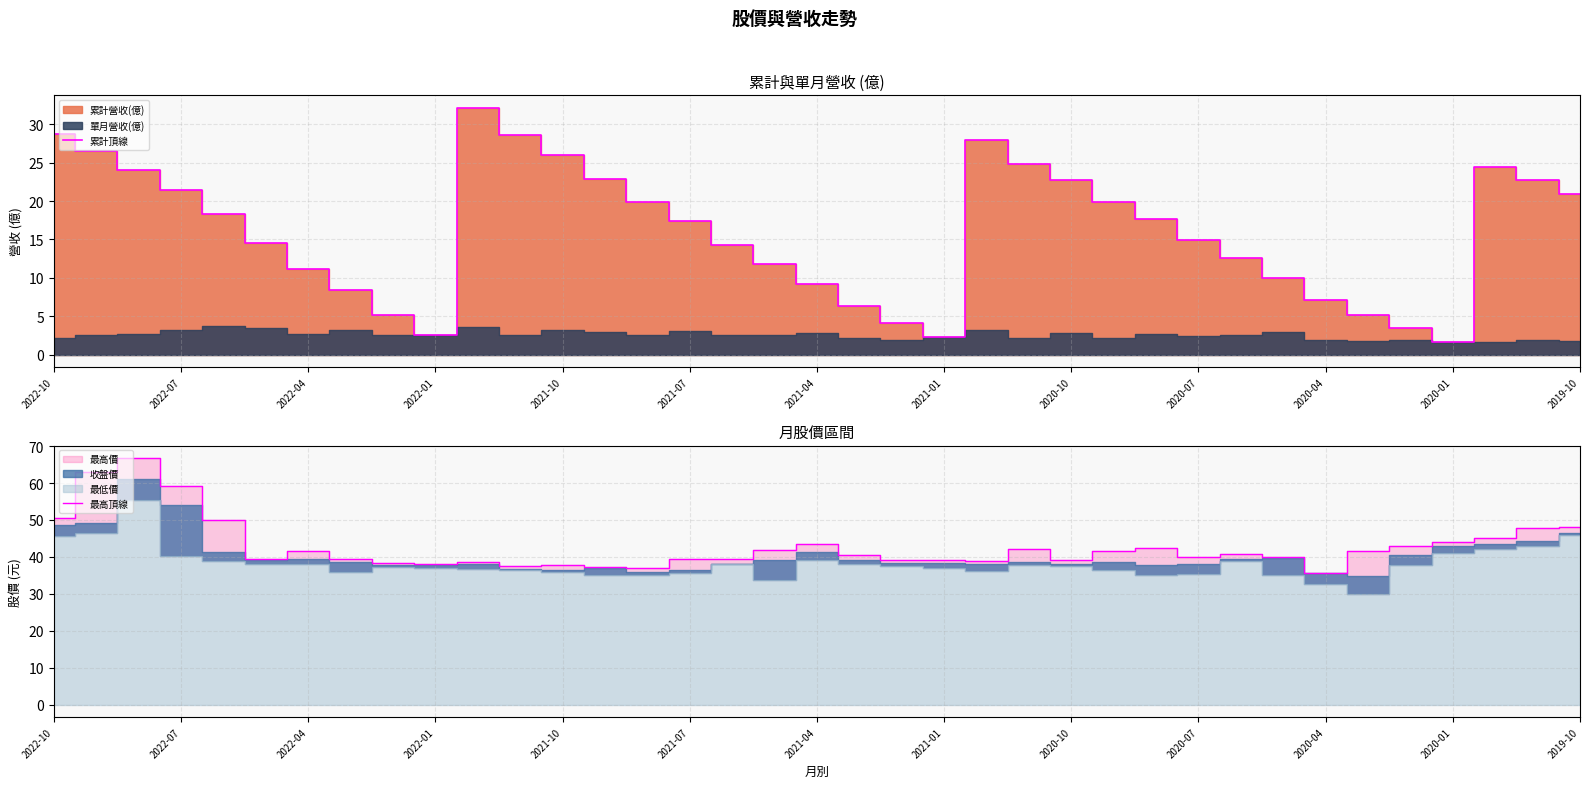

True or false: 累計頂線 has a value of 4.1 at 2022-01.

False